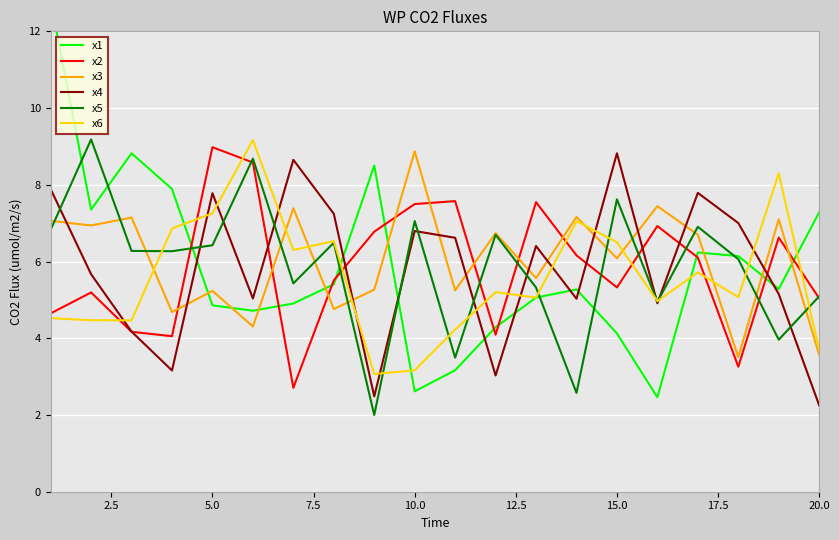

Is the value of x2 at 10 greater than the value of x6 at 0.0?

Yes